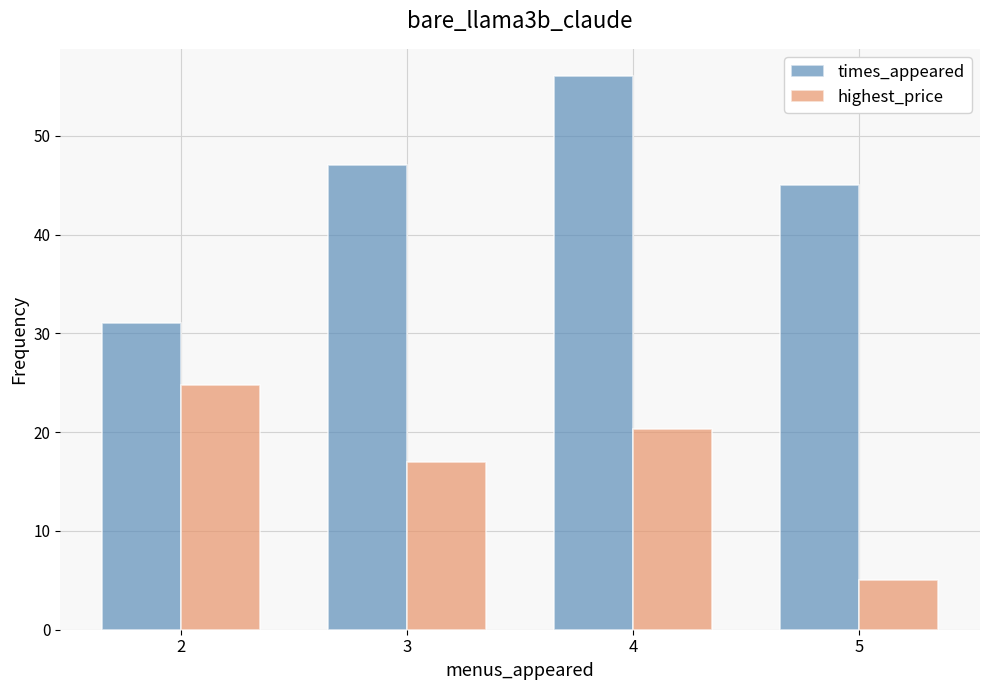

At which category does the chart reach its minimum across all series?

5